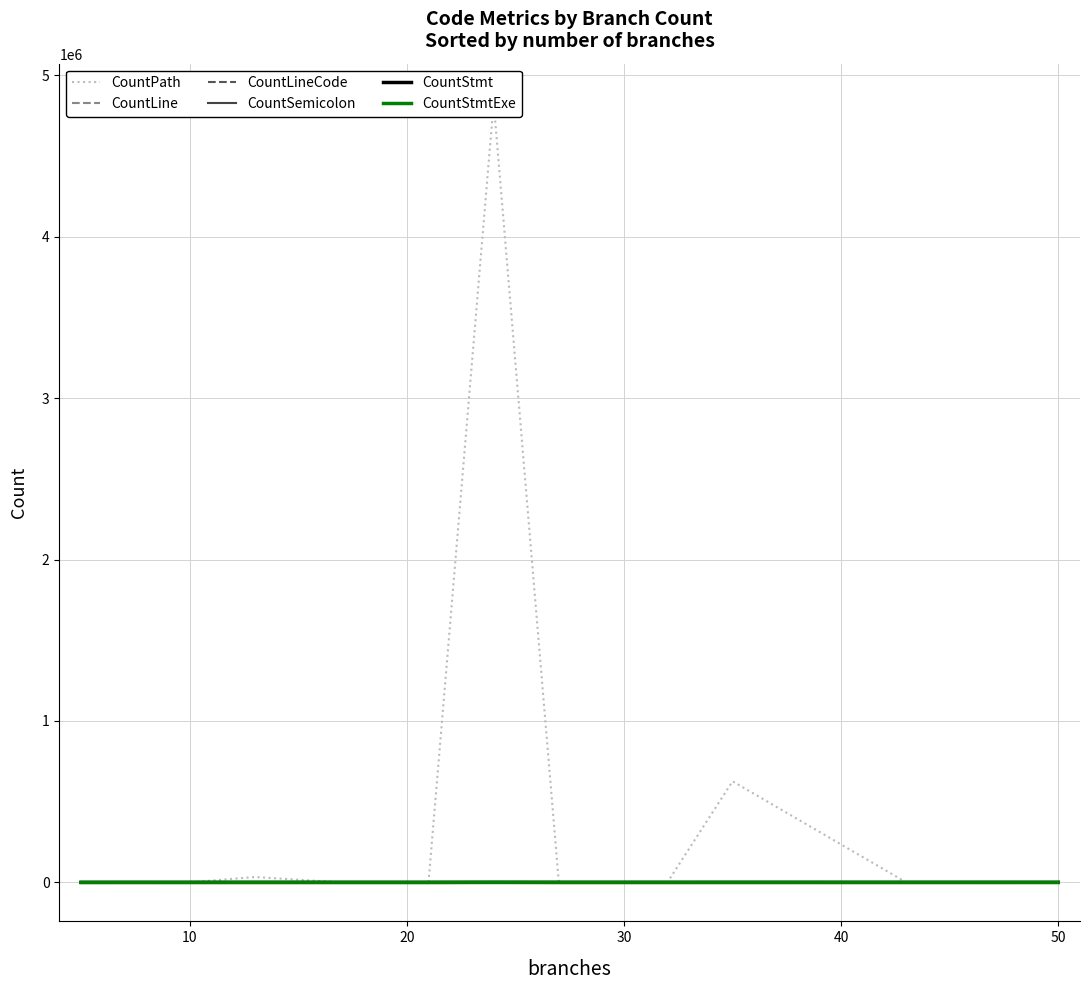

Is the value of CountLine at 11 greater than the value of CountPath at 8?

Yes